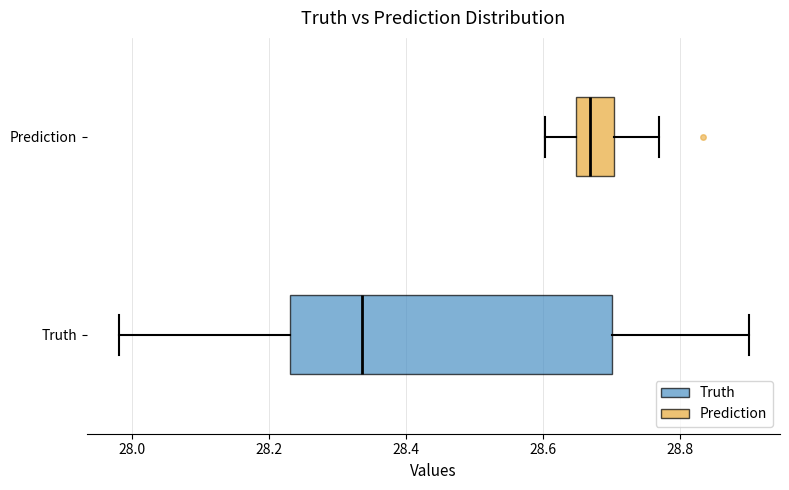

Which box has the furthest to the right median line?

Prediction